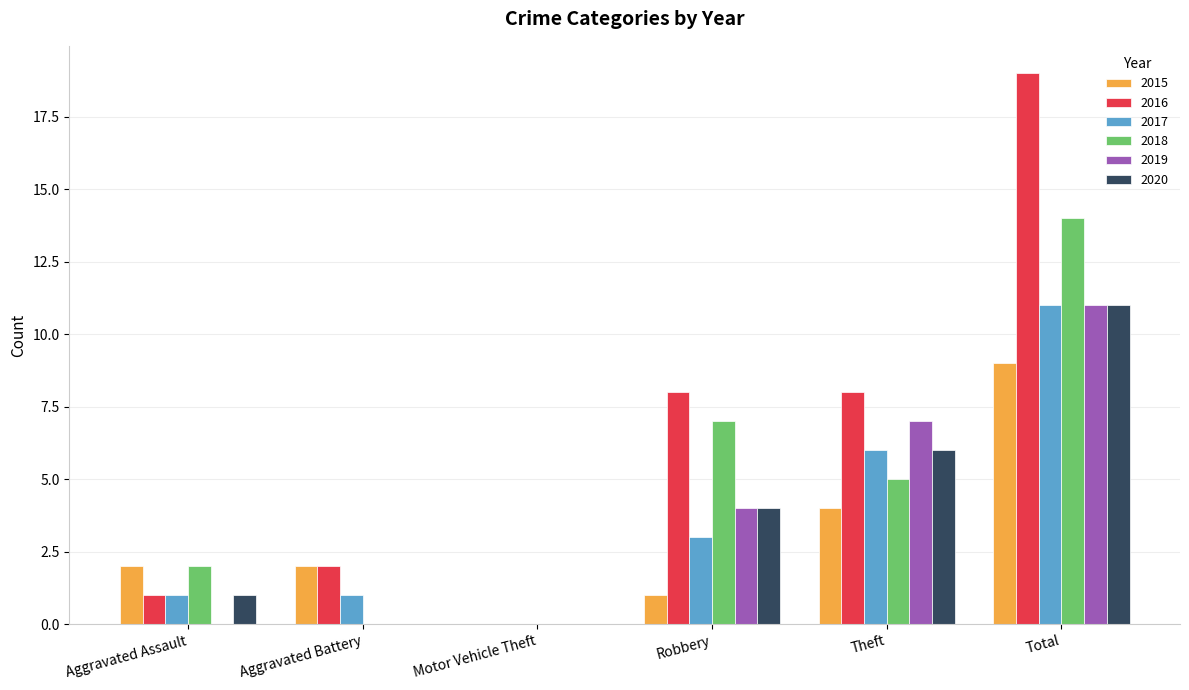

Which series has the largest total across all categories?

2016